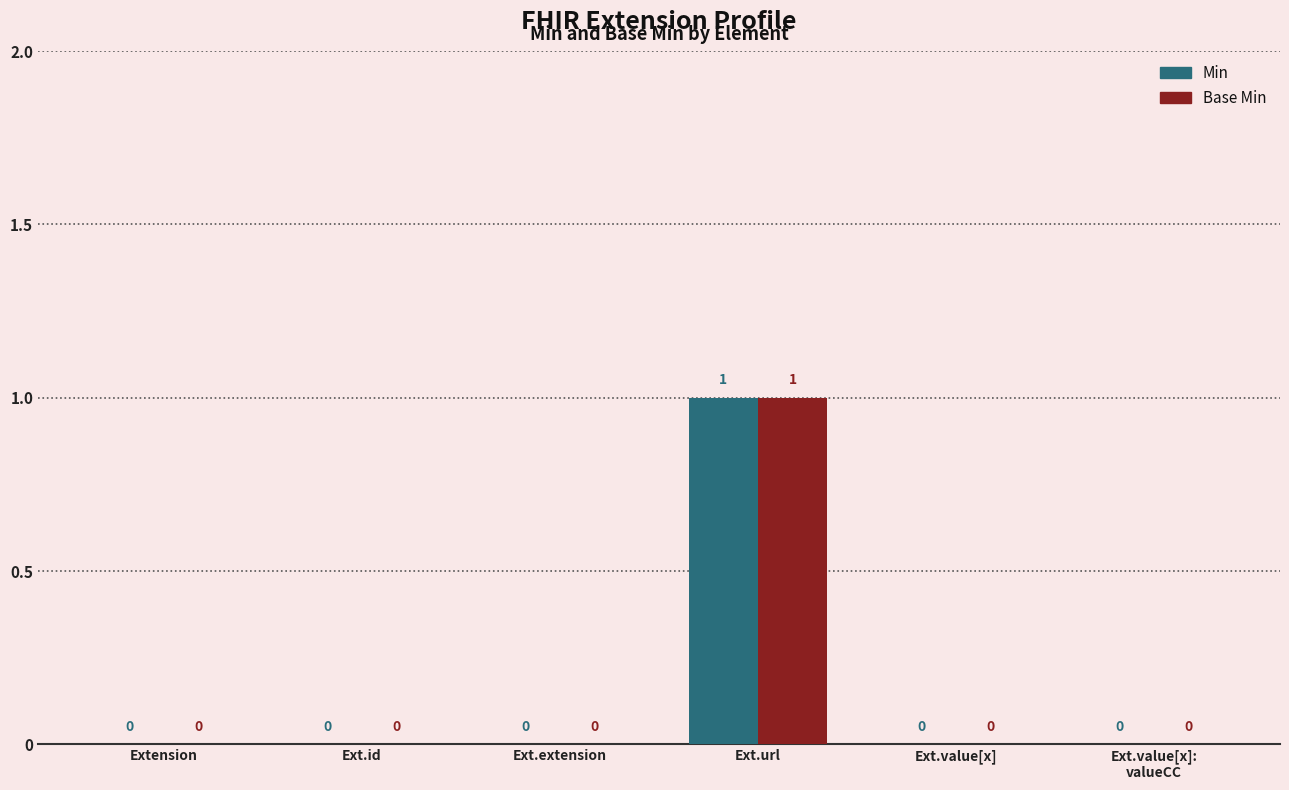

The Base Min series shows -1 at Ext.id. True or false?

False